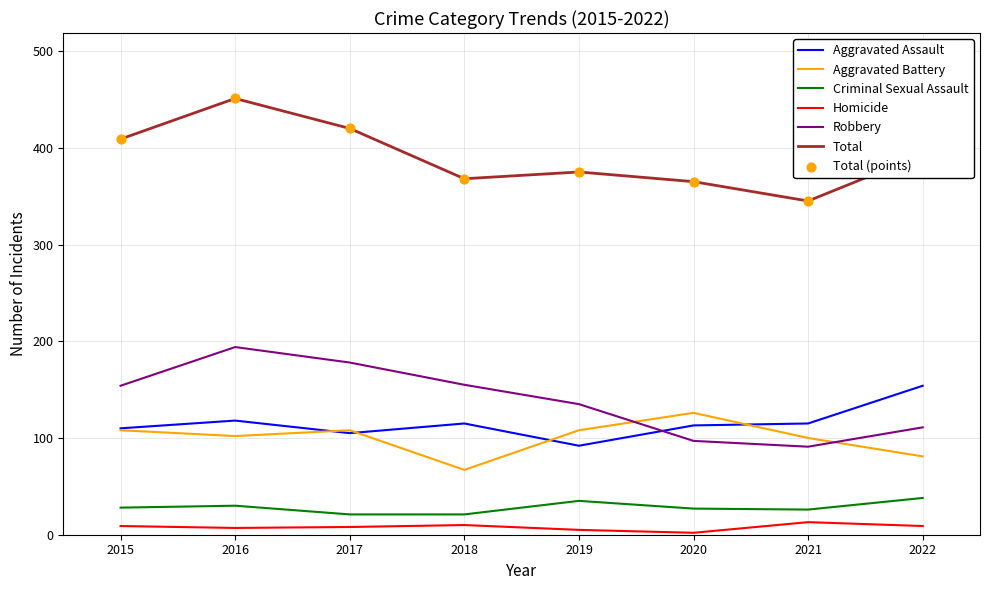

Is the value of Total at 2017 greater than the value of Robbery at 2019?

Yes